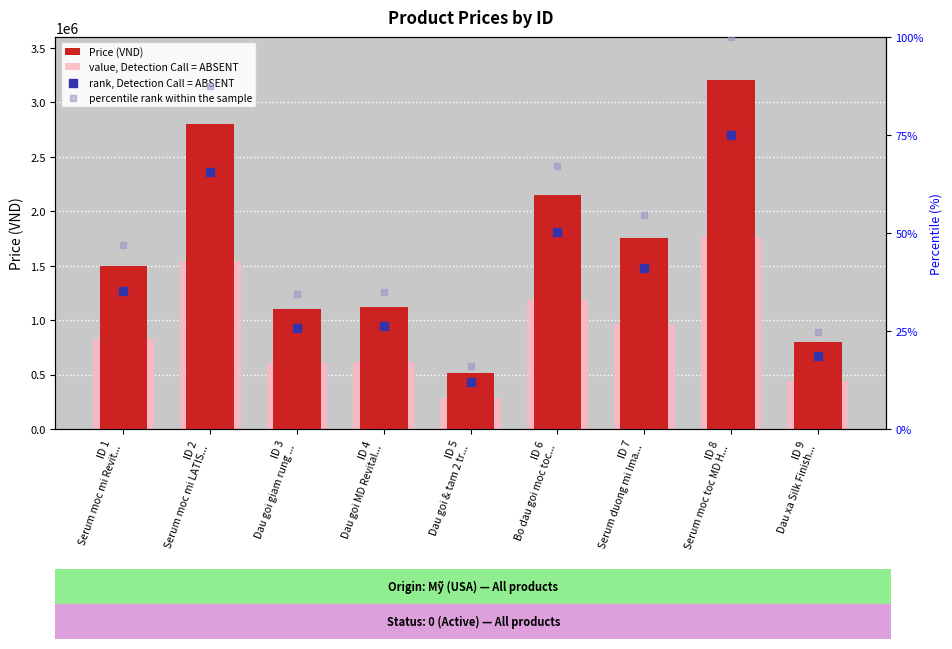

At how many categories does at least one series exceed 844148?

7